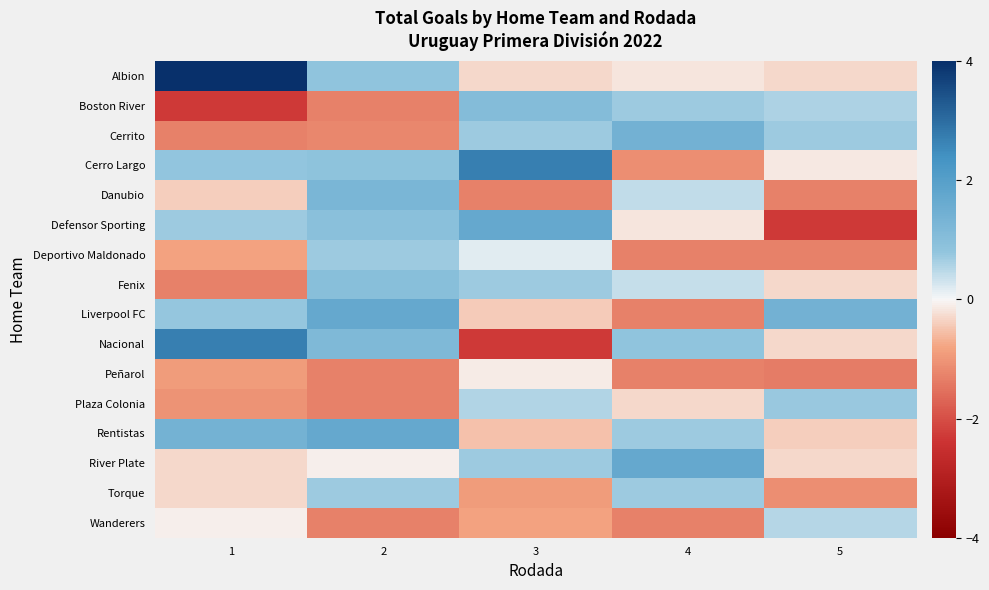

List the series in order of their peak value, lowest first.

Peñarol, Wanderers, Deportivo Maldonado, Torque, Plaza Colonia, Fenix, Boston River, Danubio, Cerrito, Defensor Sporting, Liverpool FC, Rentistas, River Plate, Cerro Largo, Nacional, Albion